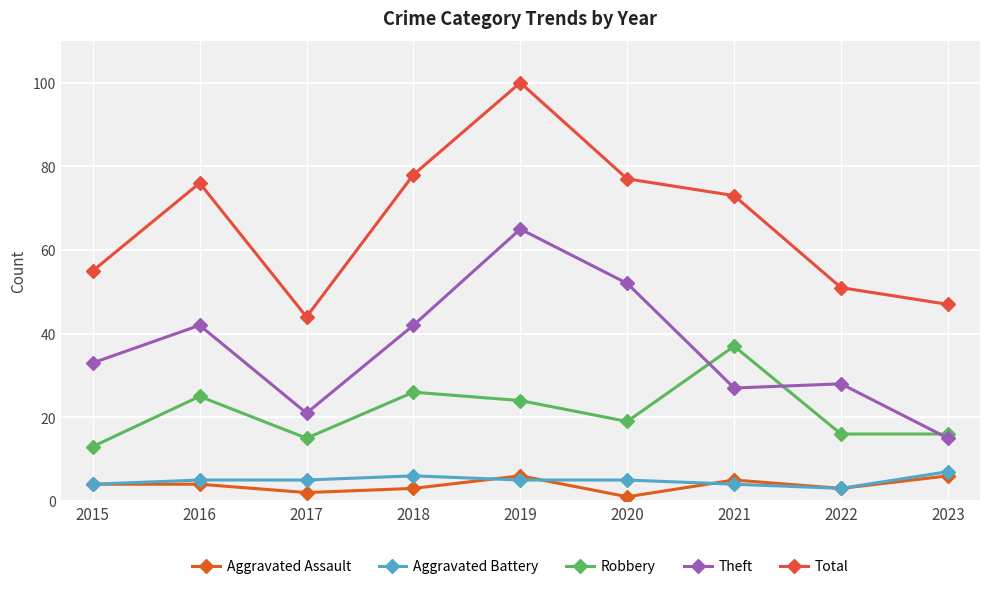

What is the approximate value of Robbery at 2023?

16